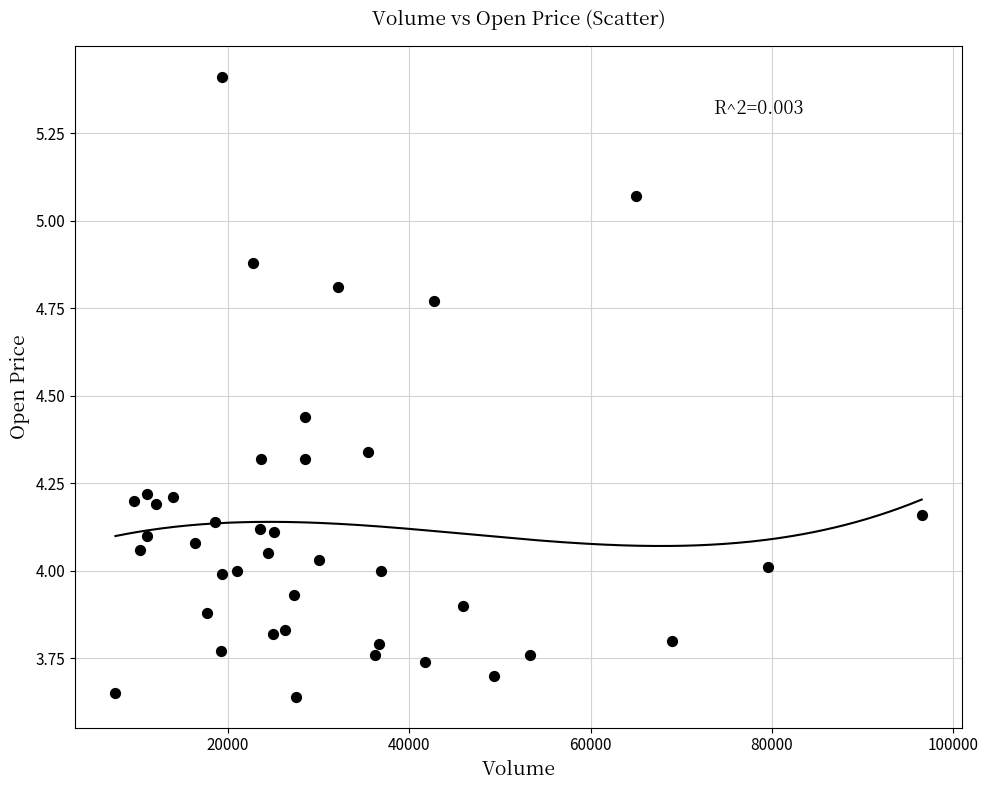

What is the range of Y values (max minus min)?

1.8